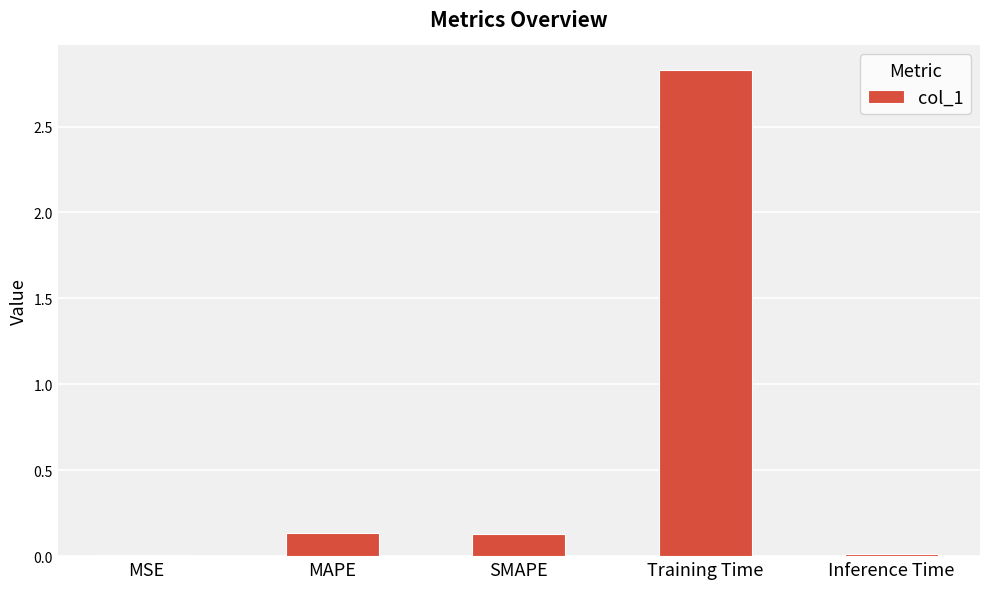

Is it true that the value at MAPE is 0.1?

True